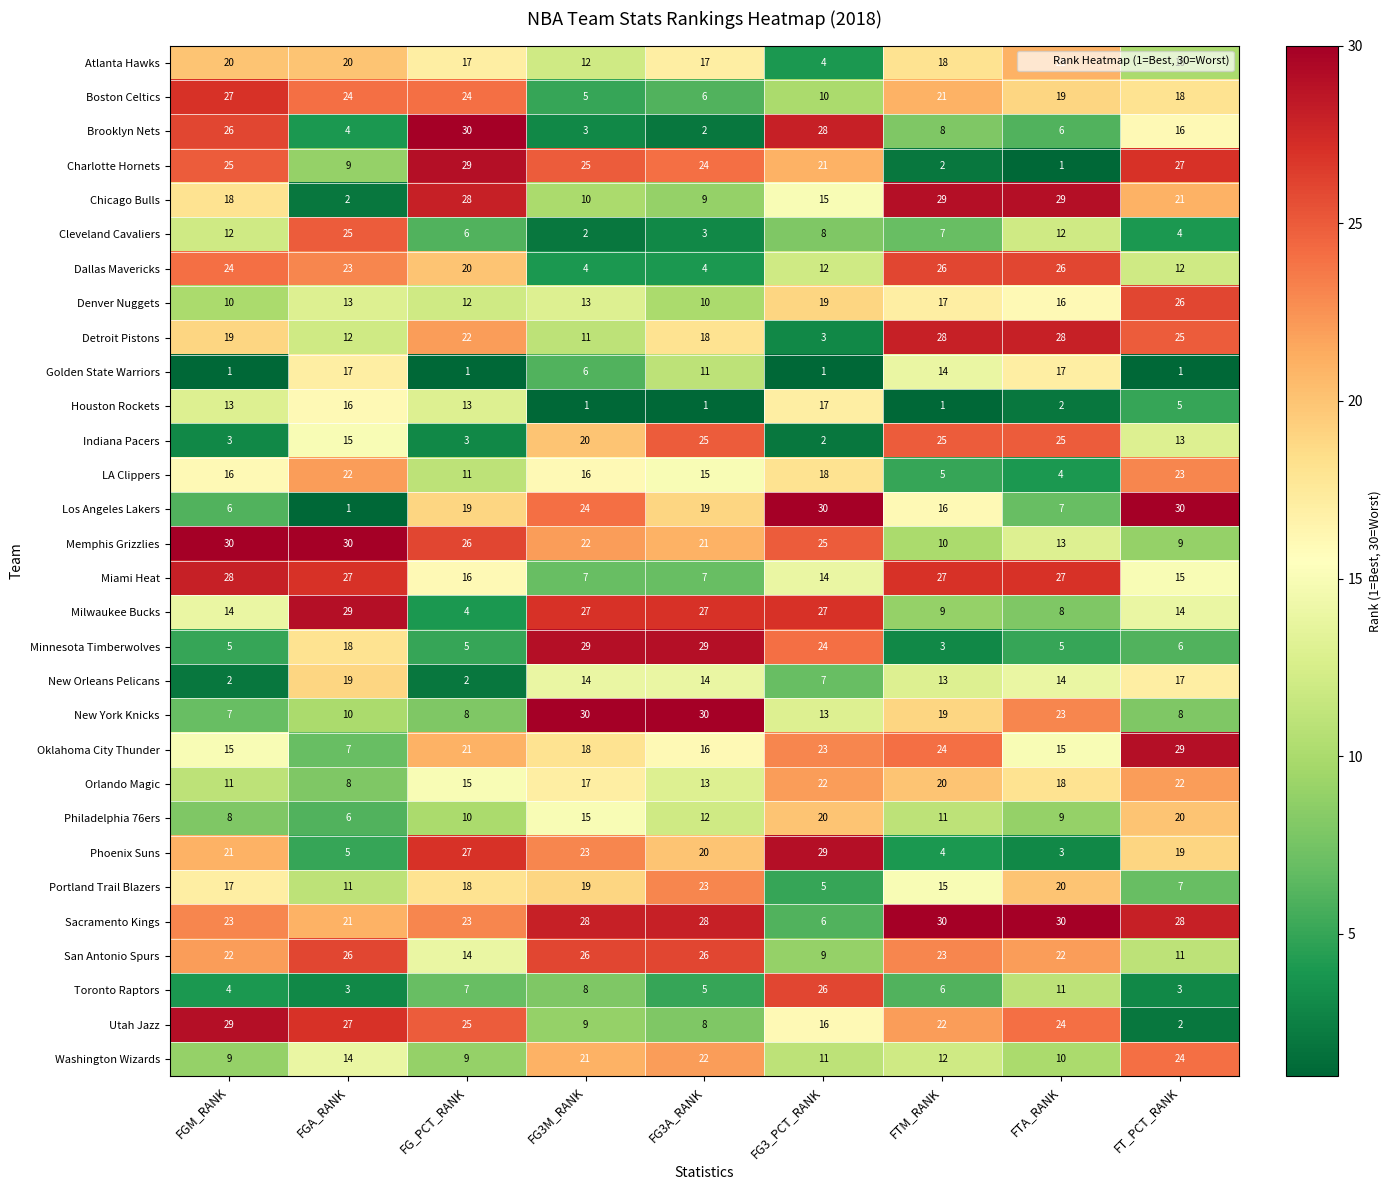

What is the lowest value of the Denver Nuggets series?

10